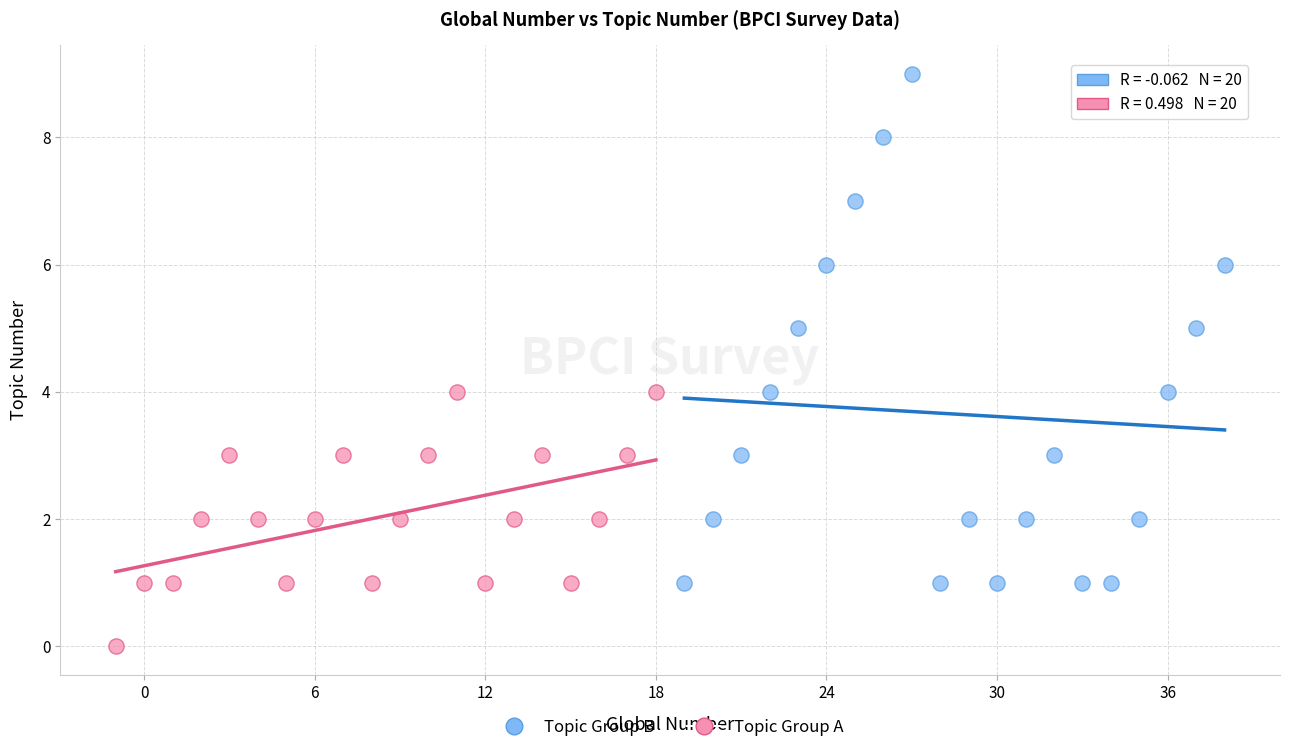

Which series has the largest Y range (max minus min)?

Topic Group B